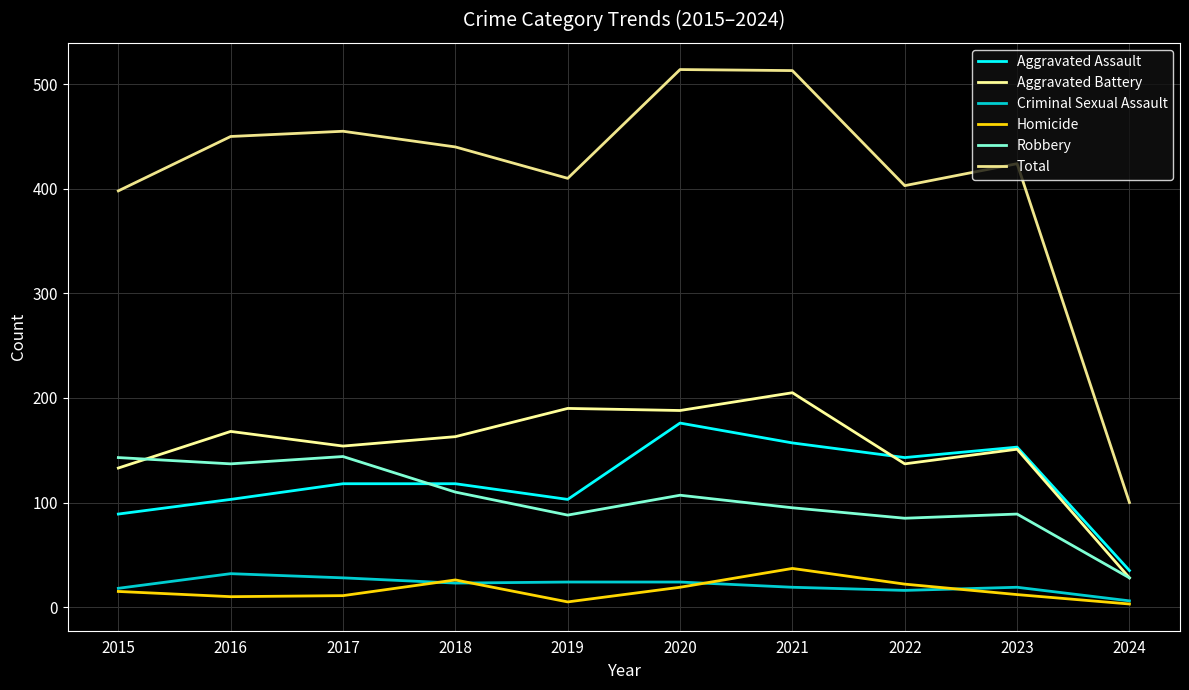

List the labels in order of Robbery value, largest first.

2017, 2015, 2016, 2018, 2020, 2021, 2023, 2019, 2022, 2024